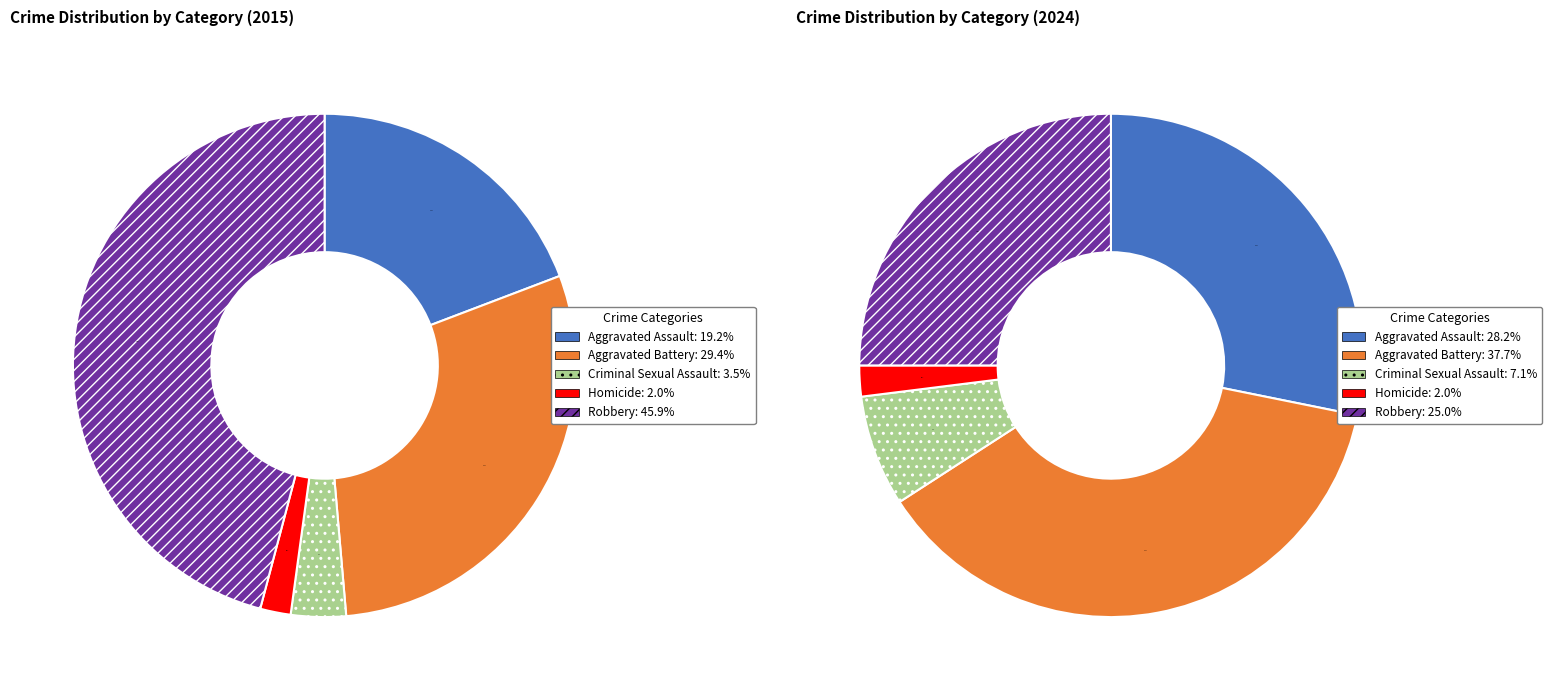

To the nearest percent, what portion does Robbery represent?

25%